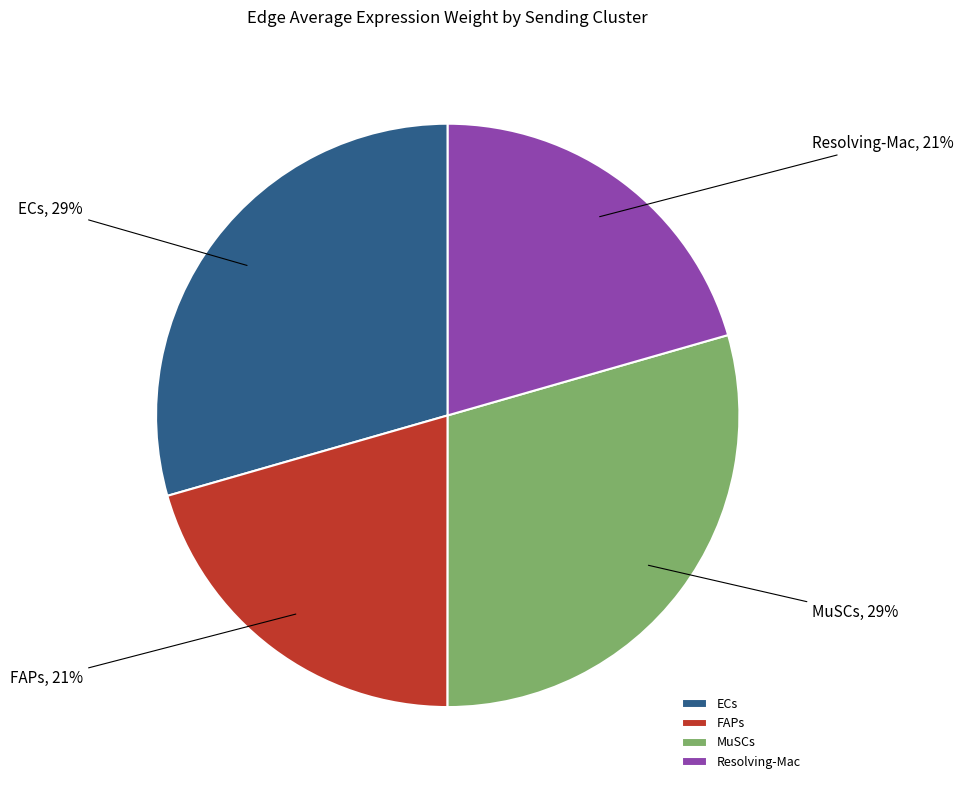

Is there a majority slice in this chart?

No